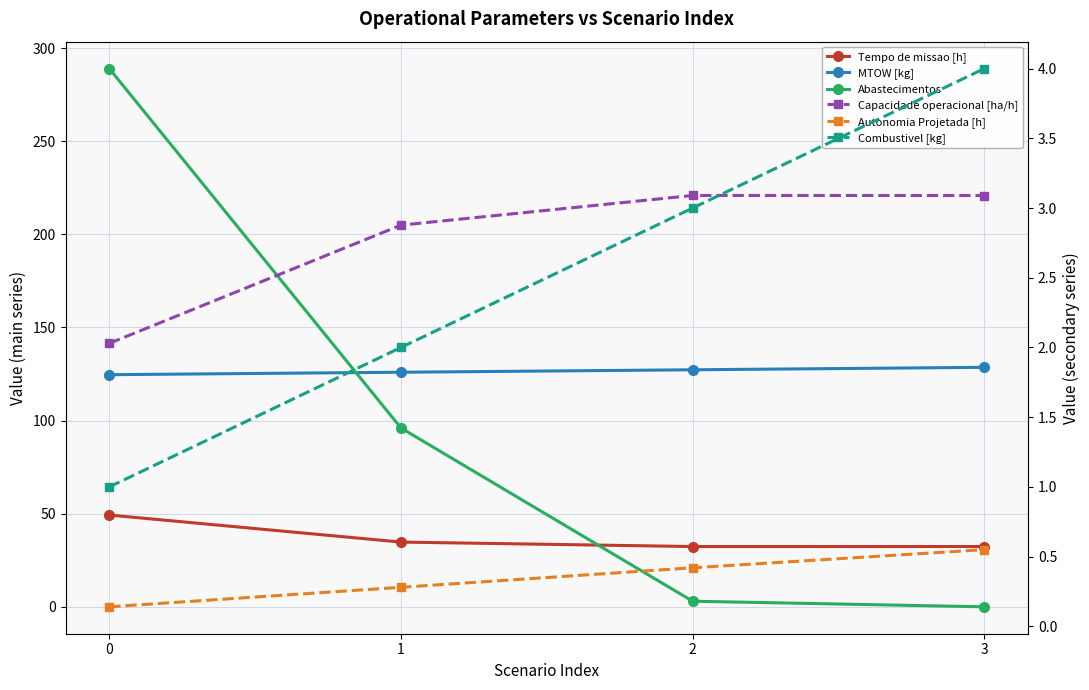

At how many categories does at least one series exceed 279?

1